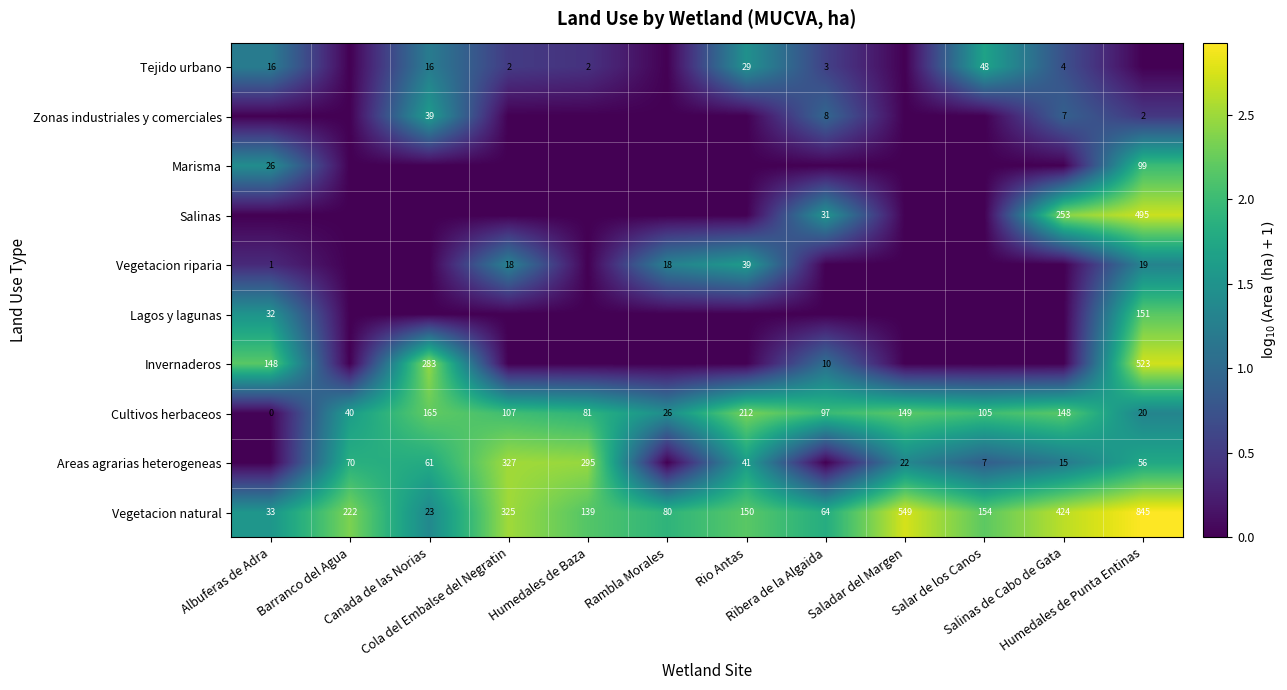

Which category has the lowest value across all series?

Barranco del Agua